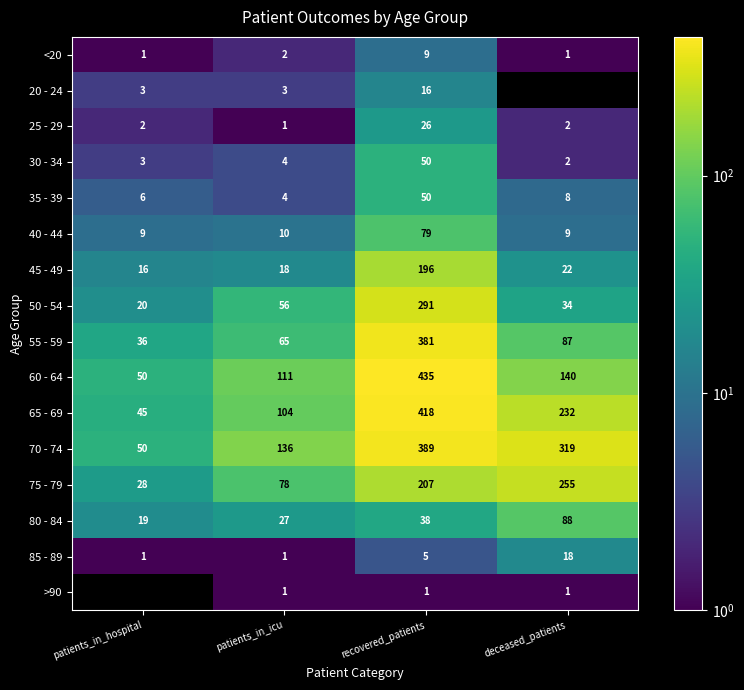

How many values in the 20 - 24 series exceed 3?

1